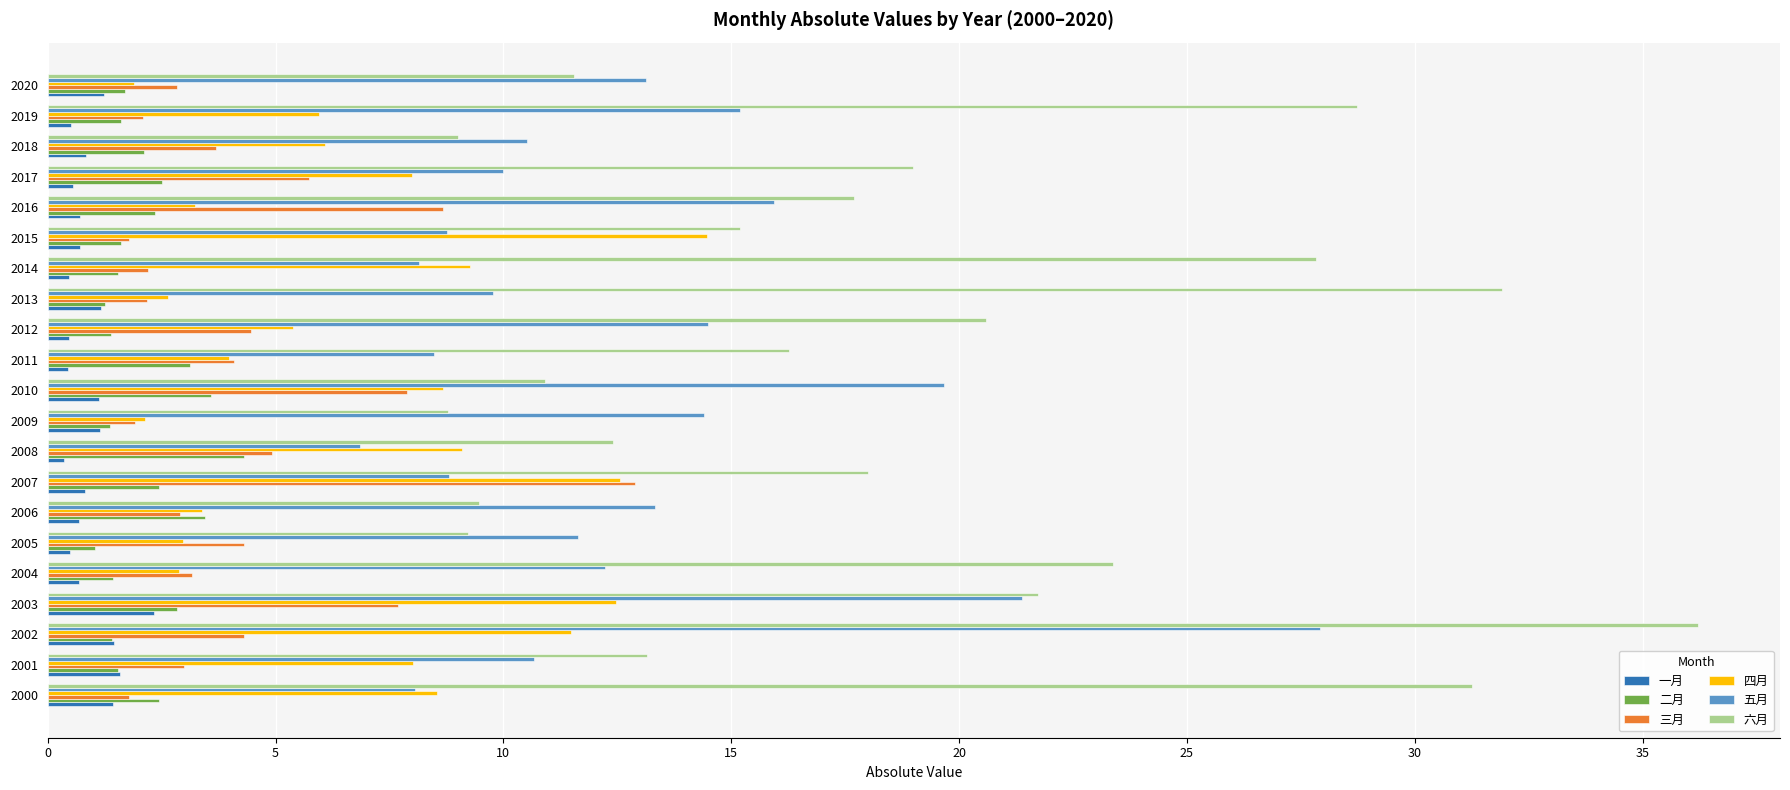

What is the difference between the highest and lowest values at 2007?

17.2